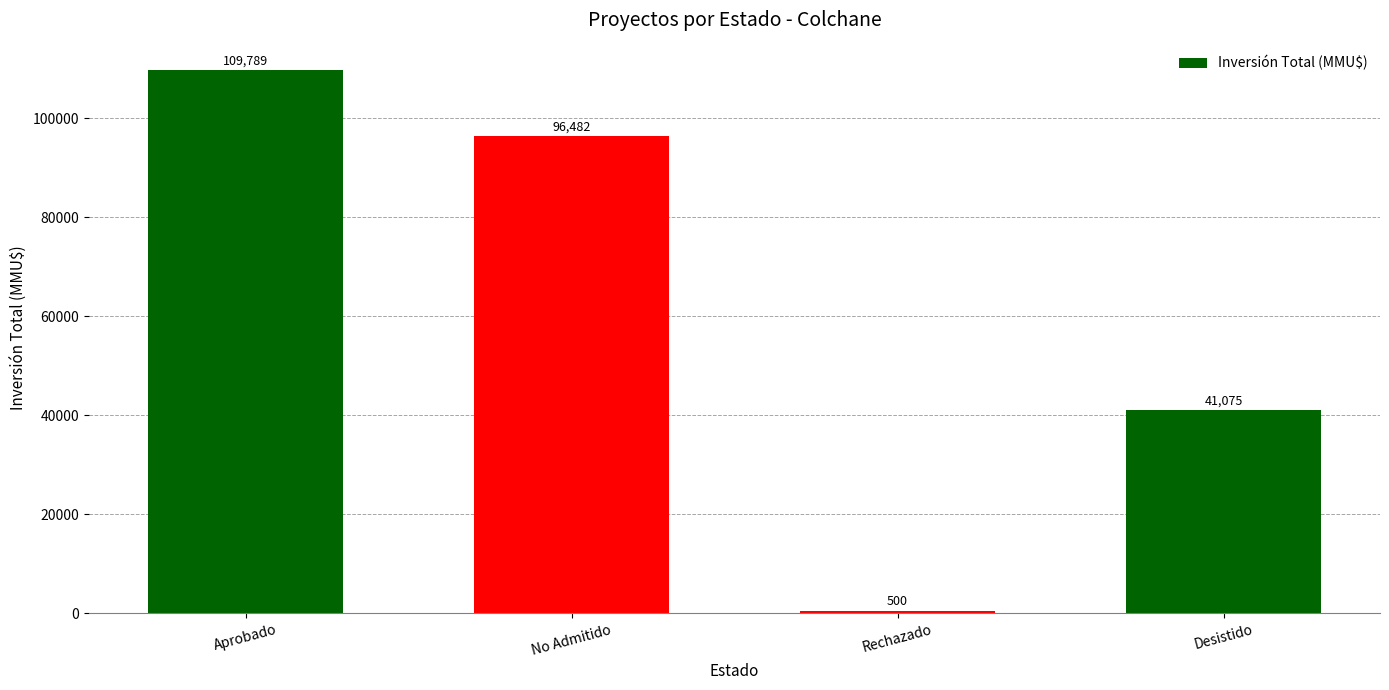

What position from the right is Rechazado?

2